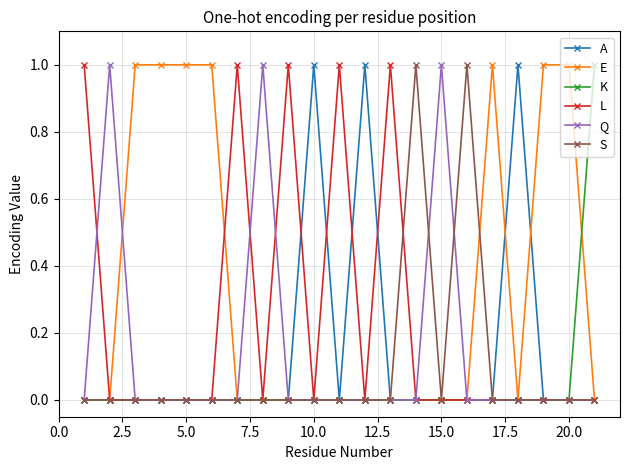

How many series are shown in this chart?

6